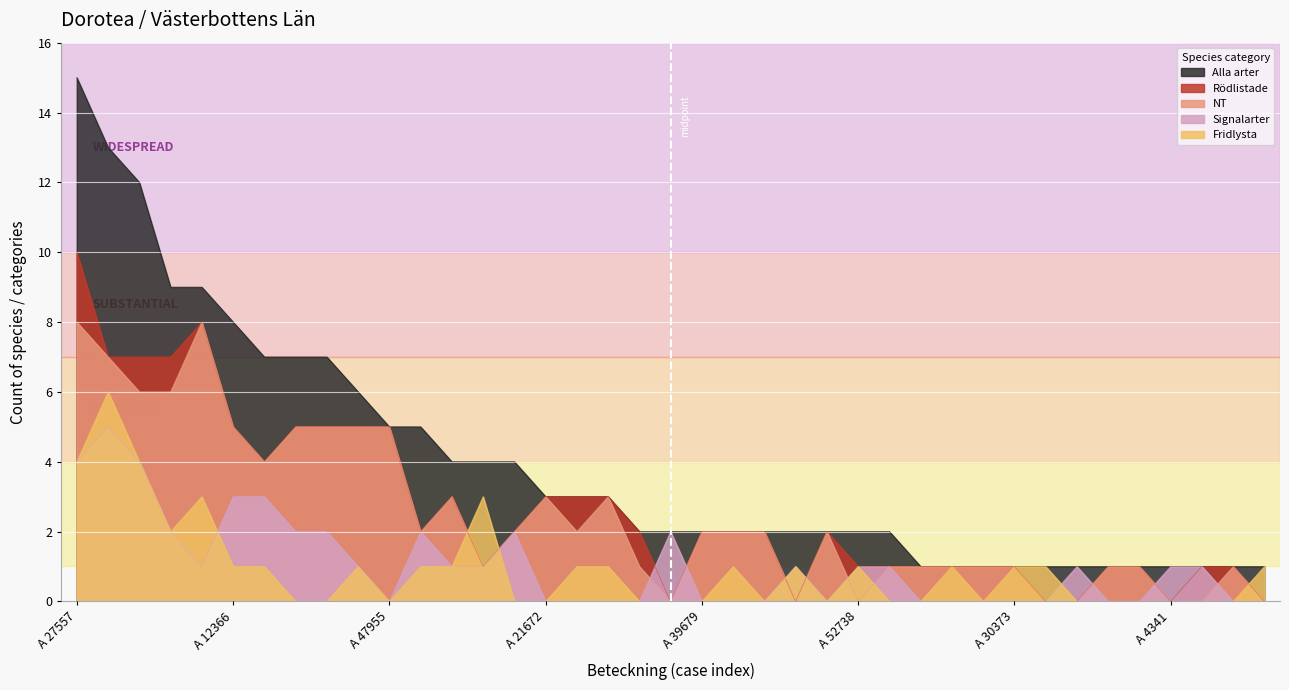

Which label corresponds to the smallest value in the chart?

A 33655-2023